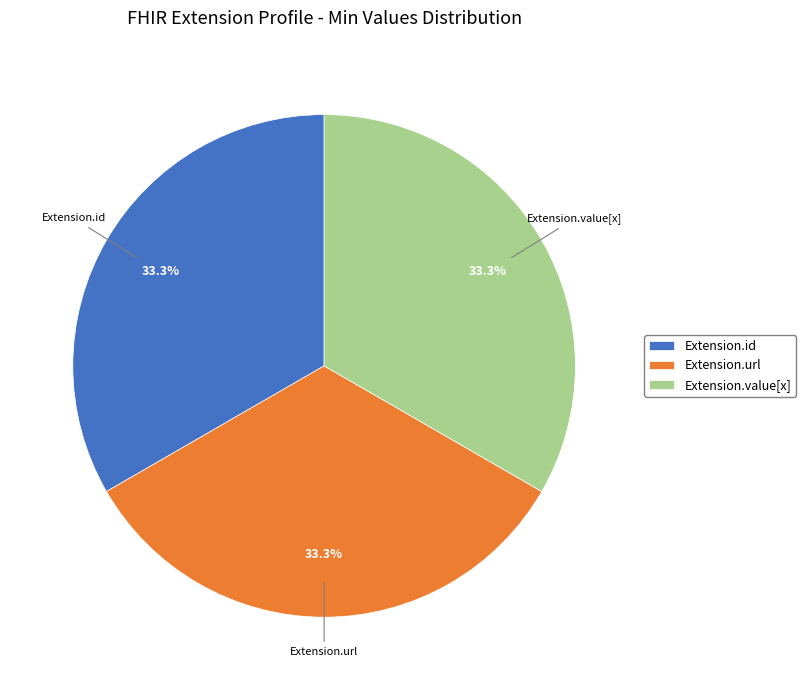

What is the ratio of the value at Extension.url to the value at Extension.value[x]?

1.0